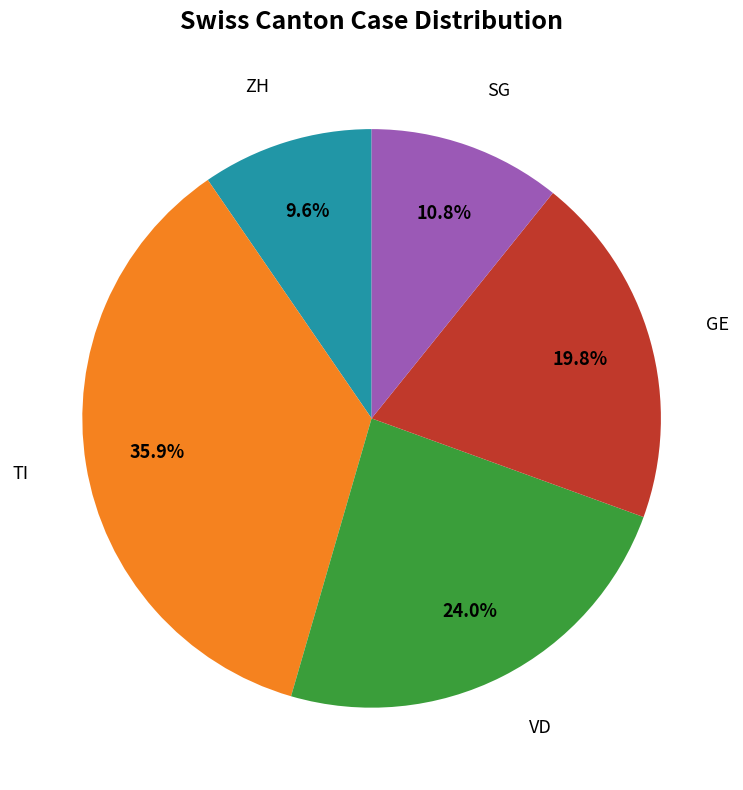

Rank the categories by value from lowest to highest.

ZH, SG, GE, VD, TI